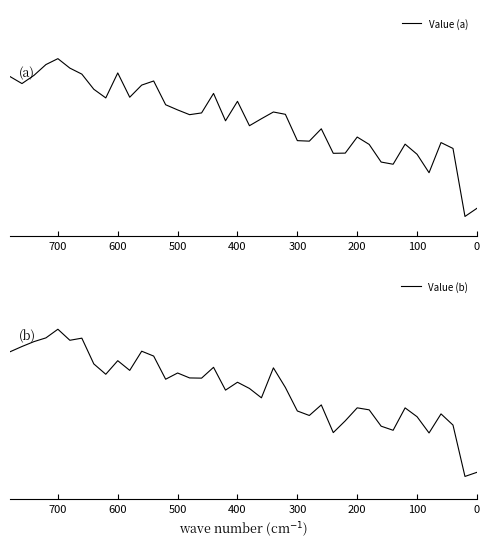

True or false: Value (a) has a value of 0.2 at 600.

True